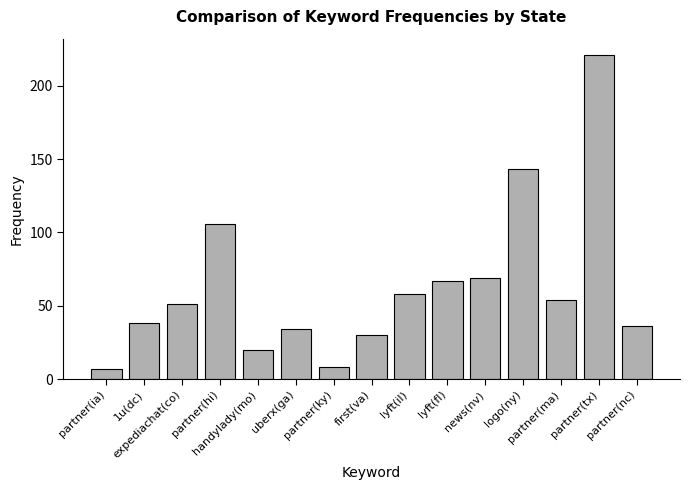

What is the value of the 11th bar from the left?

69